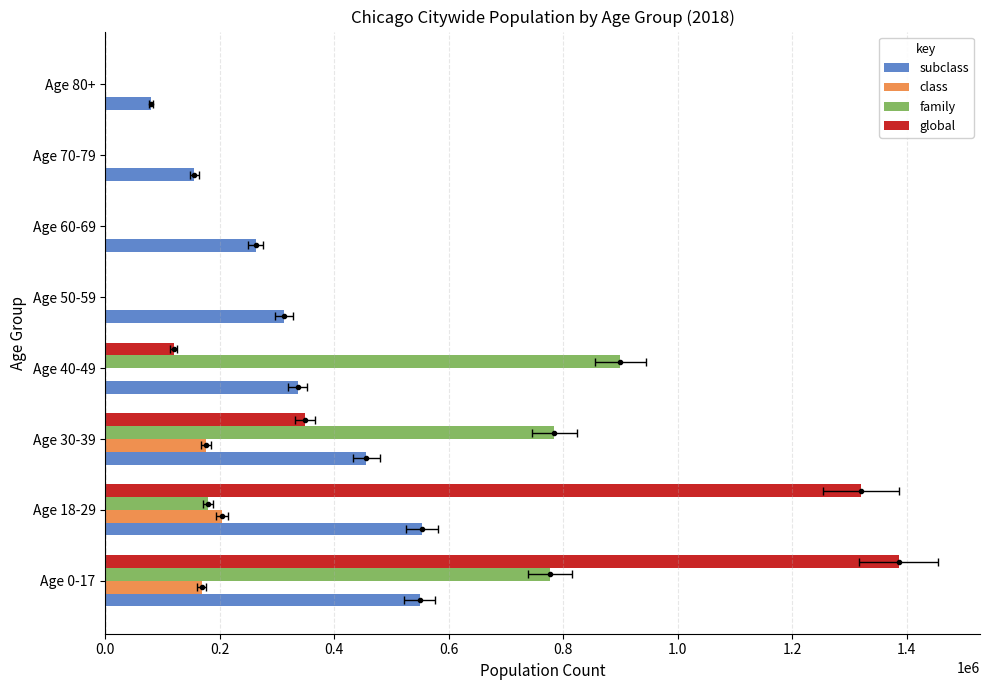

Reading left to right, extract all data points from this chart.

subclass: 548999	552935	456321	336457	312965	262991	155334	79986
class: 168114	204152	175475	0	0	0	0	0
family: 776661	179841	784266	899980	0	0	0	0
global: 1386113	1319875	349712	119467	0	0	0	0